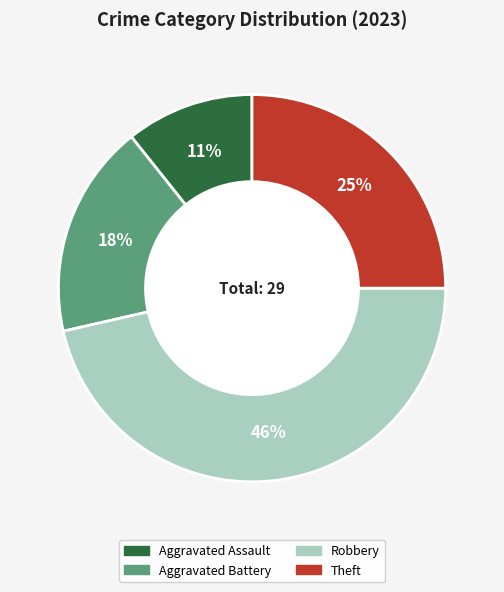

To the nearest percent, what portion does Theft represent?

25%